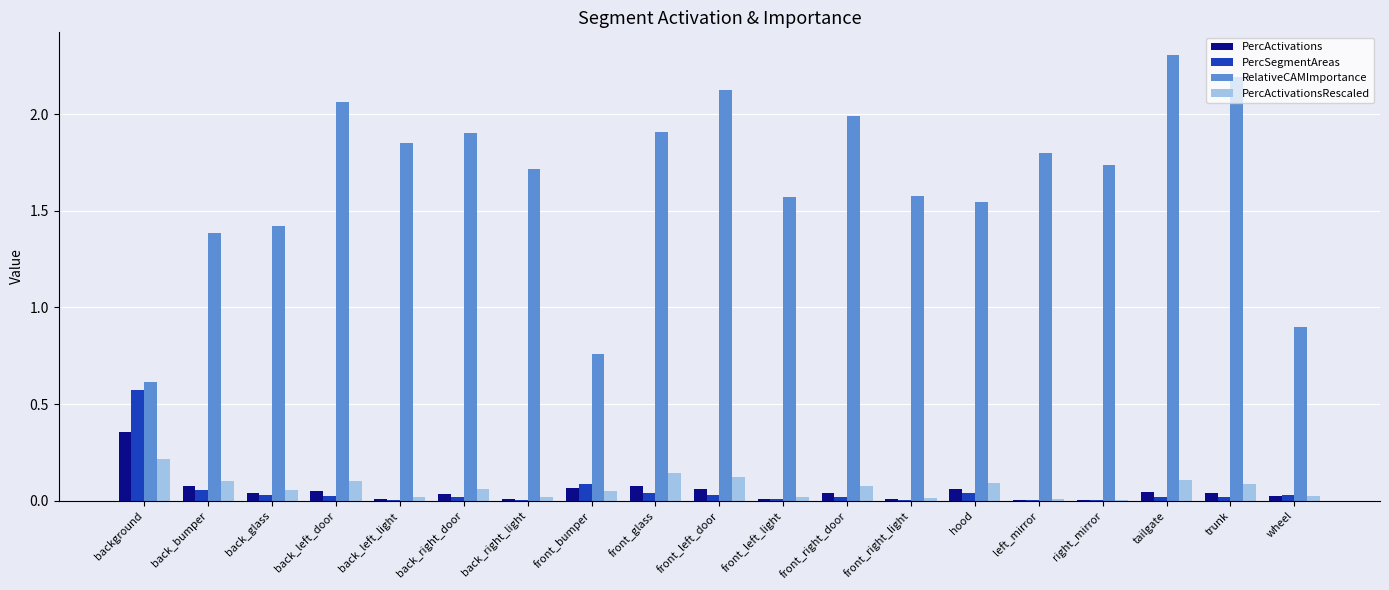

Count the number of categories in the chart.

19